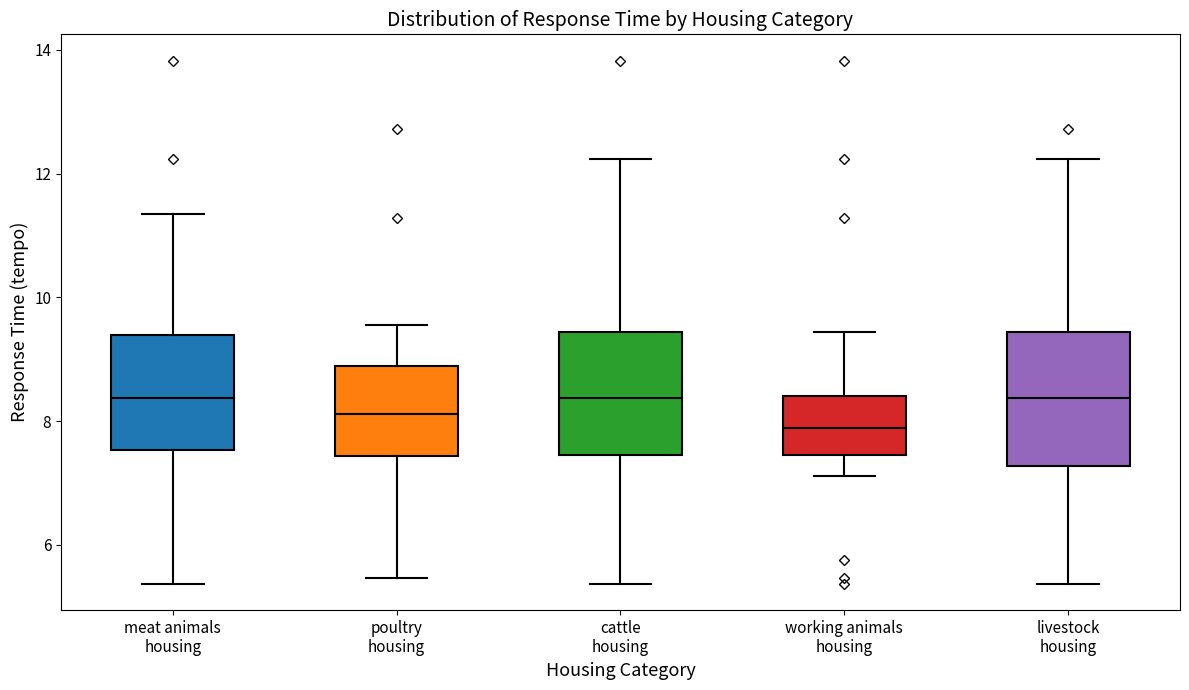

Reading left to right, transcribe this box plot: for each box, give where its median line is, the range the box spans, and where its two whiskers end, as read against the y-axis. The values are not printed on the chart, so give them approximately, as read against the axis.

meat animals housing: median 8.4, box 7.6 to 9.4, whiskers 5.4 to 11.4
poultry housing: median 8.2, box 7.4 to 8.8, whiskers 5.4 to 9.6
cattle housing: median 8.4, box 7.4 to 9.4, whiskers 5.4 to 12.2
working animals housing: median 7.8, box 7.4 to 8.4, whiskers 7.2 to 9.4
livestock housing: median 8.4, box 7.2 to 9.4, whiskers 5.4 to 12.2